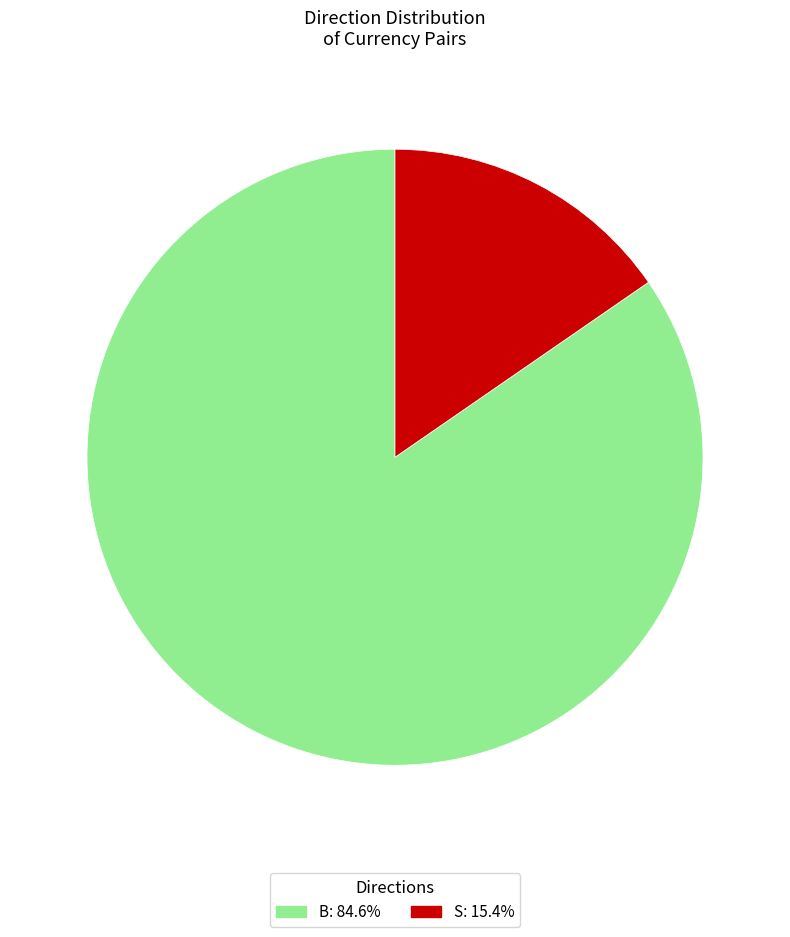

Which category has the biggest portion of the pie?

B